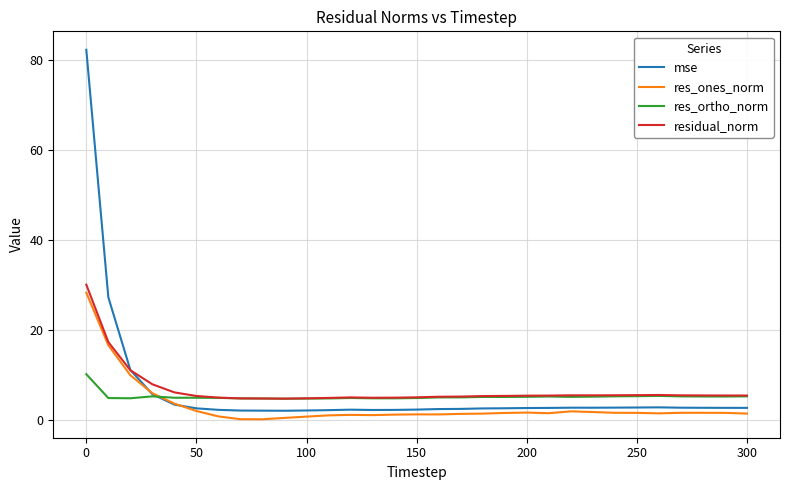

Which series has the widest spread of values?

mse